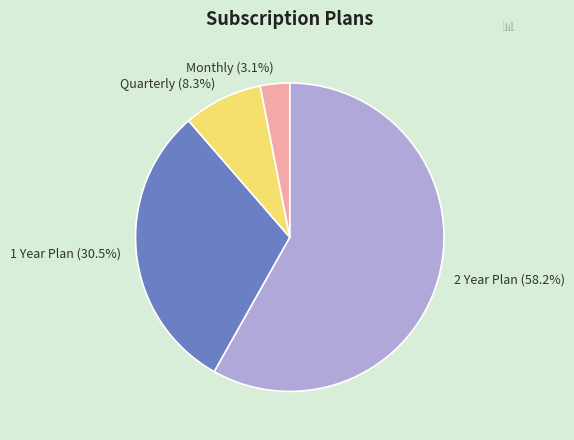

Rank the categories by value from lowest to highest.

Monthly, Quarterly, 1 Year Plan, 2 Year Plan